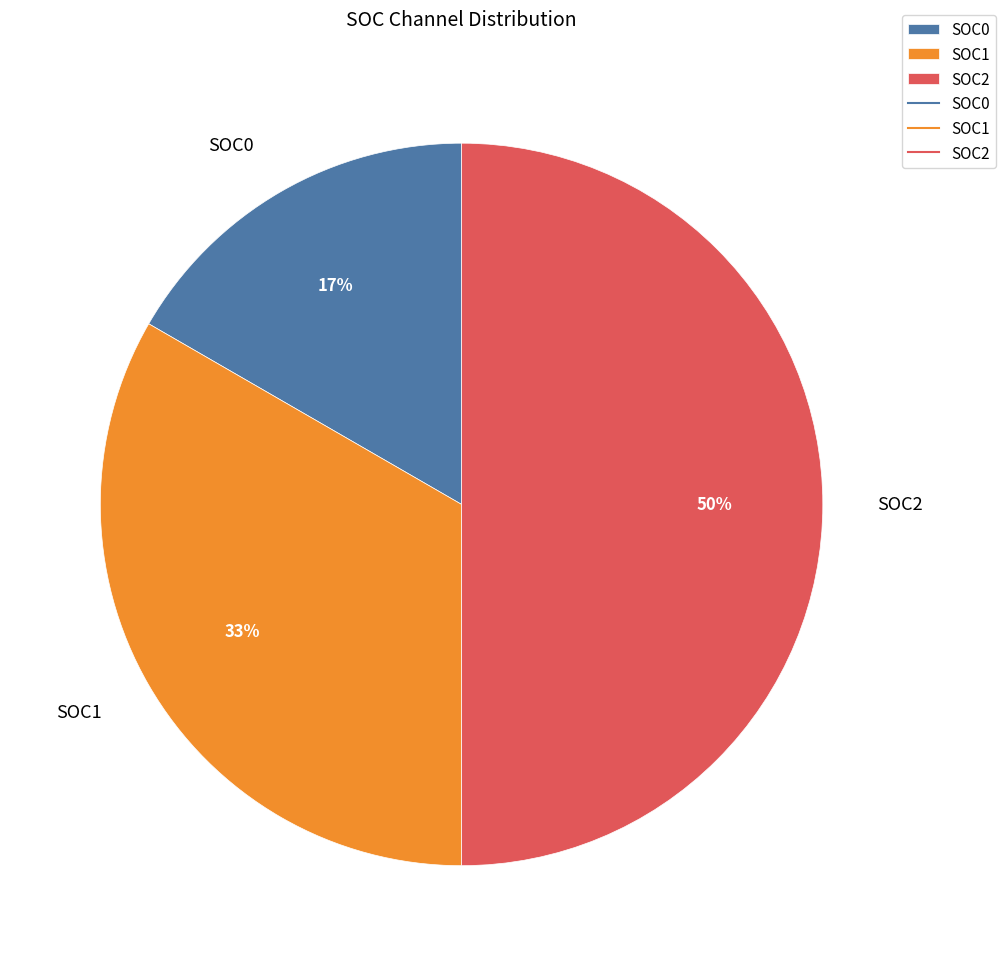

Approximately how many times larger is the value at SOC1 compared to SOC2?

0.7